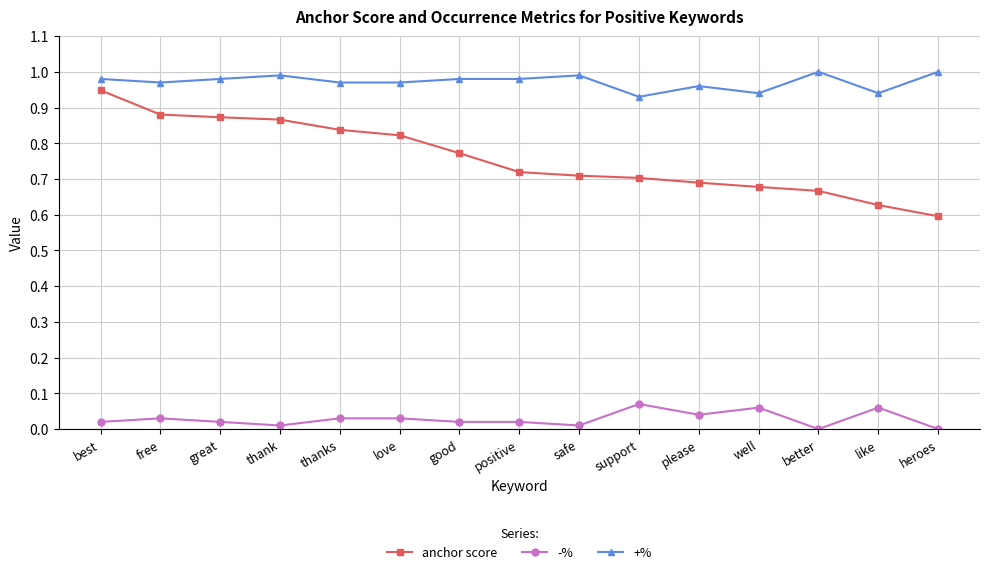

At how many categories does at least one series exceed 0?

15